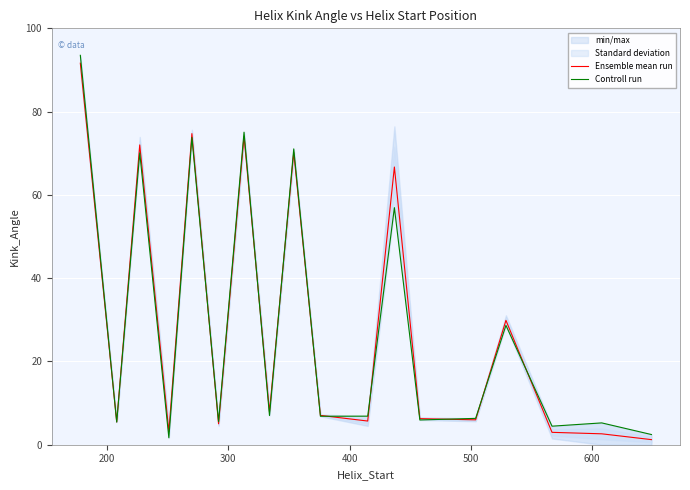

How many interior local valleys does the Ensemble mean run series have?

6